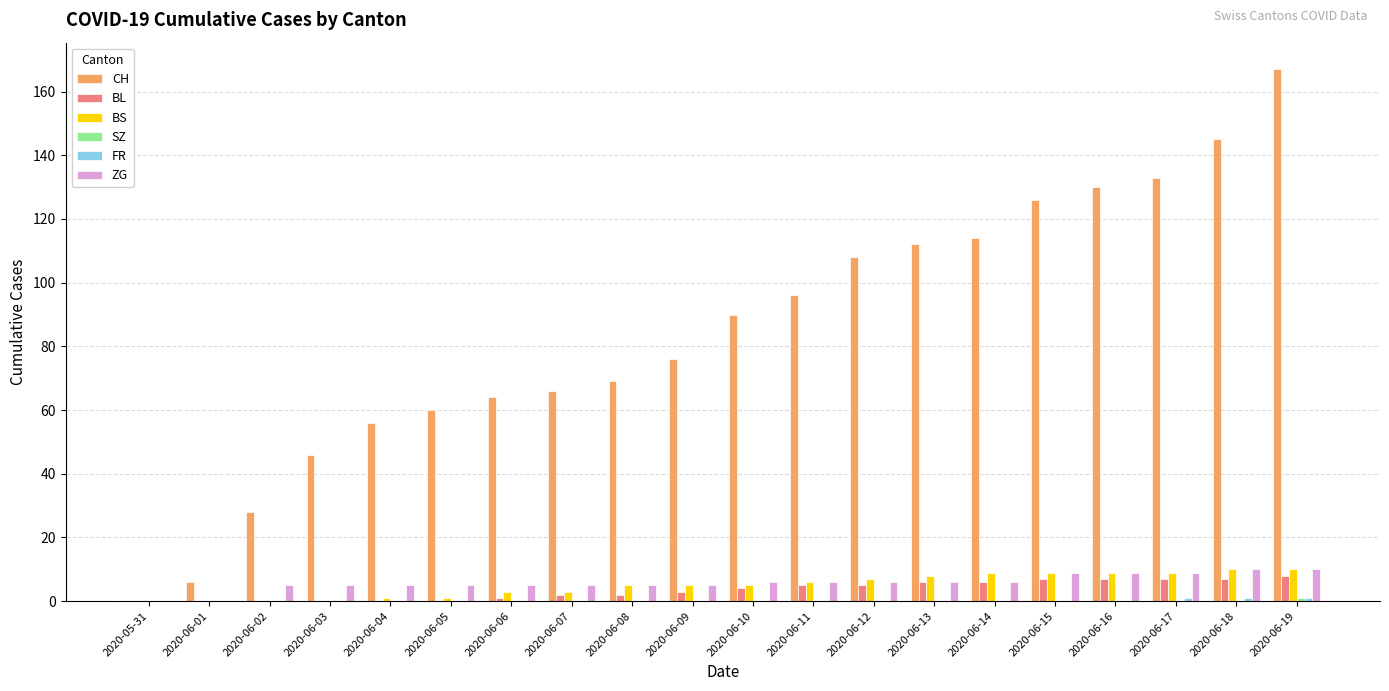

Which category has the highest value in the CH series?

2020-06-19